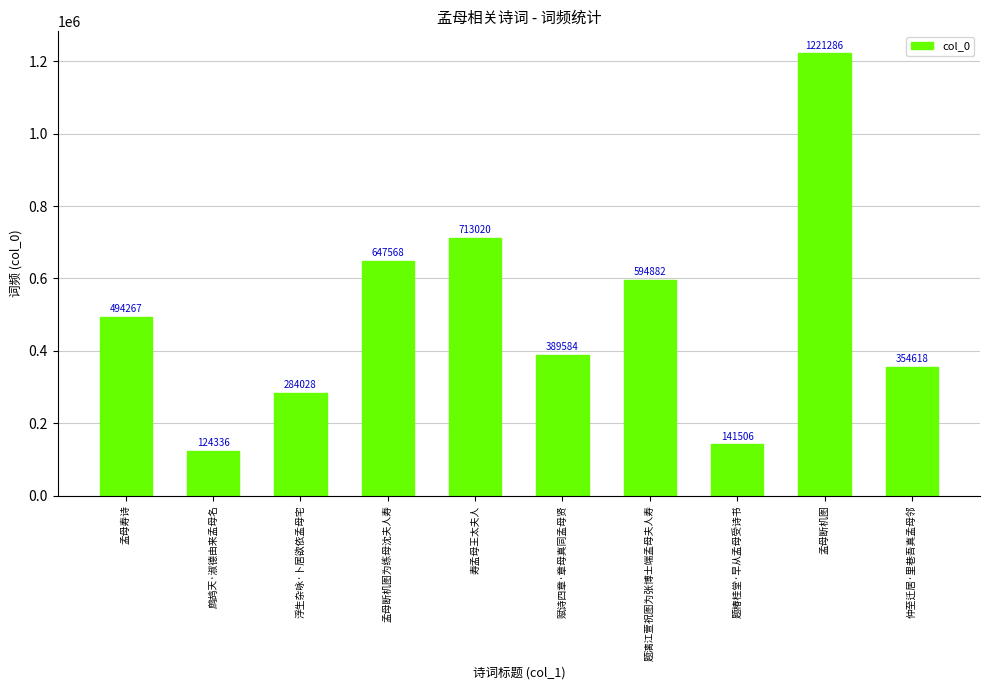

Reading left to right, list all the values displayed in this chart.

孟母寿诗=494267	鹧鸪天·淑德由来孟母名=124336	浮生杂咏·卜居欲依孟母宅=284028	孟母断机图为练母沈夫人寿=647568	寿孟母王太夫人=713020	赋诗四章·章母真同孟母贤=389584	题漓江萱祝图为张博士端孟母夫人寿=594882	题椿桂堂·早从孟母受诗书=141506	孟母断机图=1221286	仲至迁居·里巷吾真孟母邻=354618